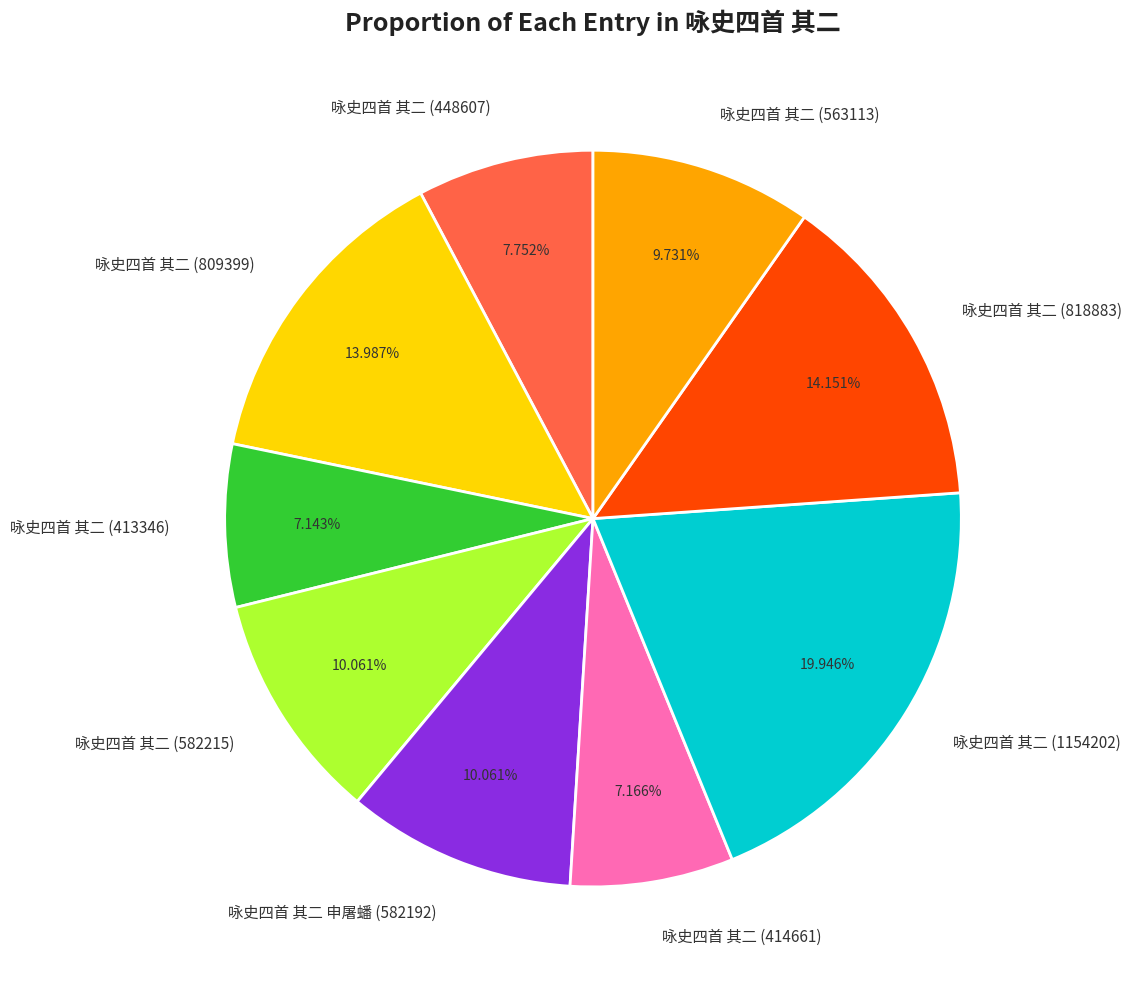

What is the ratio of the value at 咏史四首 其二 (563113) to the value at 咏史四首 其二 (413346)?

1.4